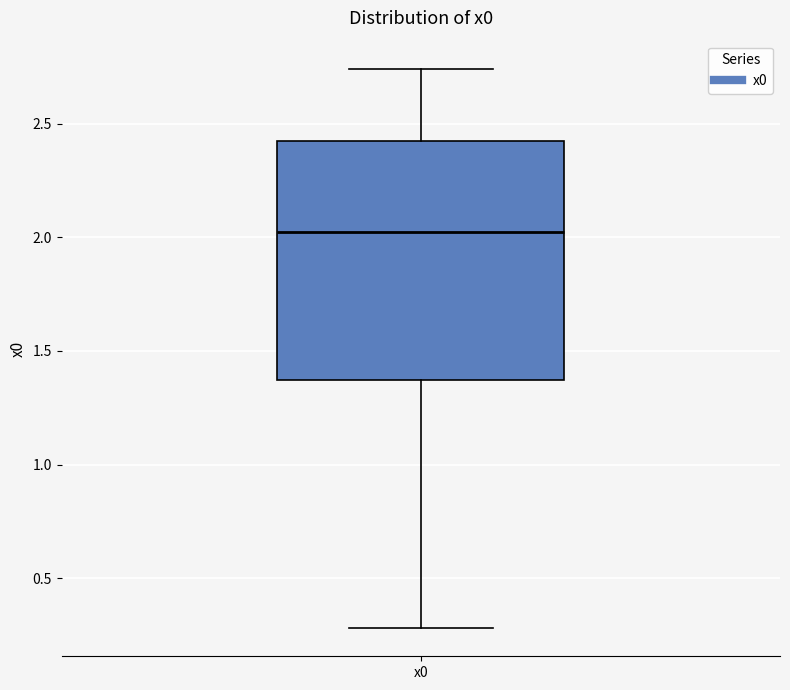

Where is the lower edge of the box for x0 on the y-axis? The values are not printed on the chart, so give them approximately, as read against the axis.

1.35